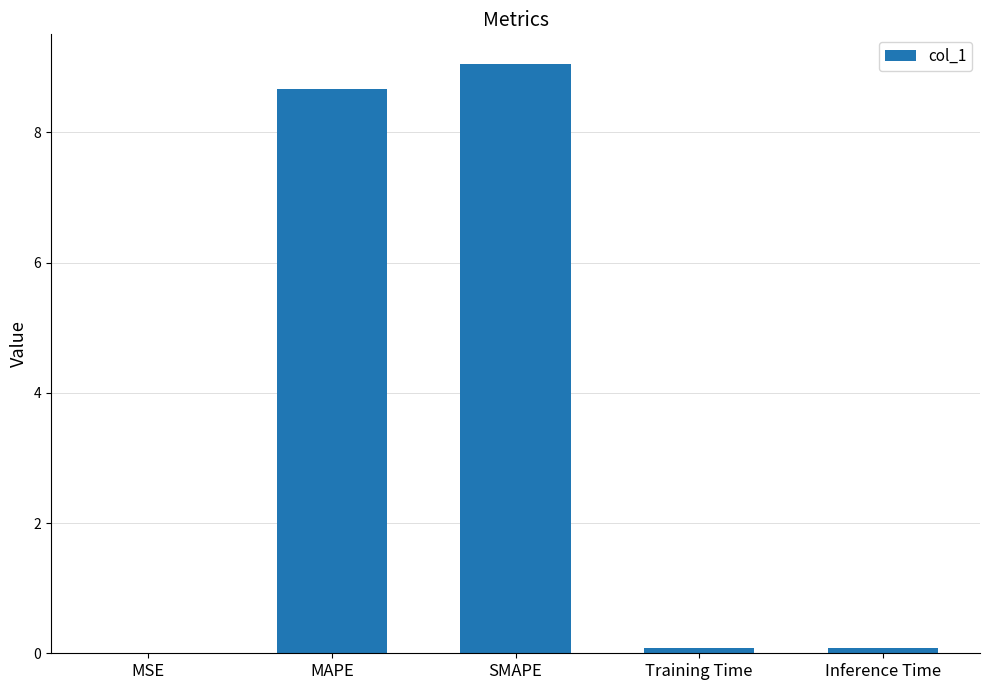

What is the greatest value displayed?

9.1